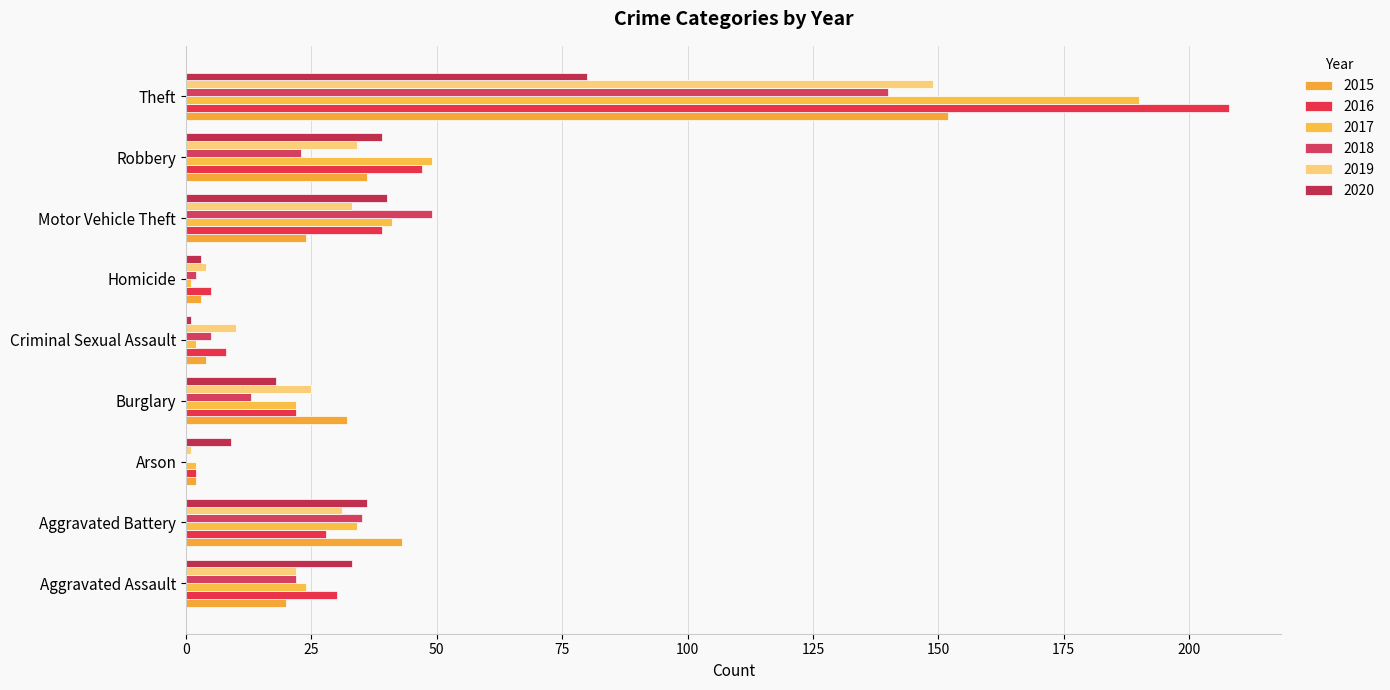

Reading left to right, list all the values displayed in this chart.

2015: Aggravated Assault=20	Aggravated Battery=43	Arson=2	Burglary=32	Criminal Sexual Assault=4	Homicide=3	Motor Vehicle Theft=24	Robbery=36	Theft=152
2016: Aggravated Assault=30	Aggravated Battery=28	Arson=2	Burglary=22	Criminal Sexual Assault=8	Homicide=5	Motor Vehicle Theft=39	Robbery=47	Theft=208
2017: Aggravated Assault=24	Aggravated Battery=34	Arson=2	Burglary=22	Criminal Sexual Assault=2	Homicide=1	Motor Vehicle Theft=41	Robbery=49	Theft=190
2018: Aggravated Assault=22	Aggravated Battery=35	Arson=0	Burglary=13	Criminal Sexual Assault=5	Homicide=2	Motor Vehicle Theft=49	Robbery=23	Theft=140
2019: Aggravated Assault=22	Aggravated Battery=31	Arson=1	Burglary=25	Criminal Sexual Assault=10	Homicide=4	Motor Vehicle Theft=33	Robbery=34	Theft=149
2020: Aggravated Assault=33	Aggravated Battery=36	Arson=9	Burglary=18	Criminal Sexual Assault=1	Homicide=3	Motor Vehicle Theft=40	Robbery=39	Theft=80